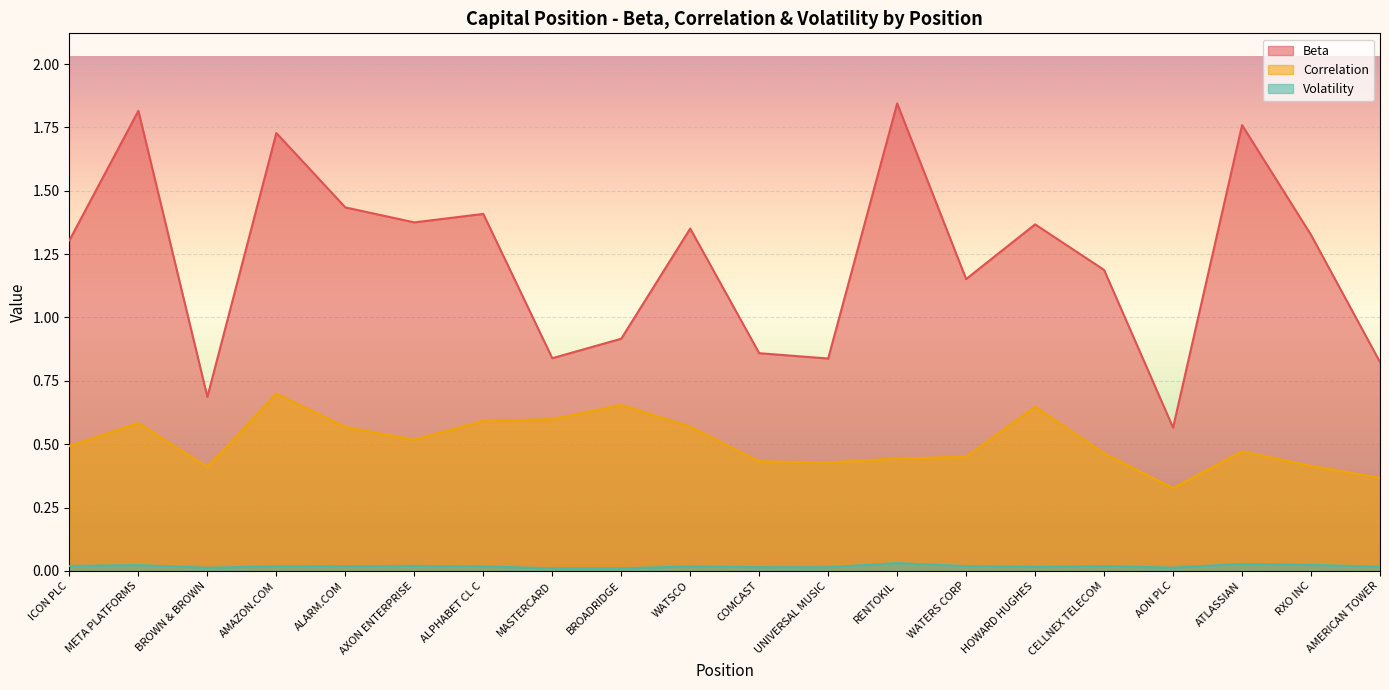

At which label does Beta first exceed 1?

ICON PLC